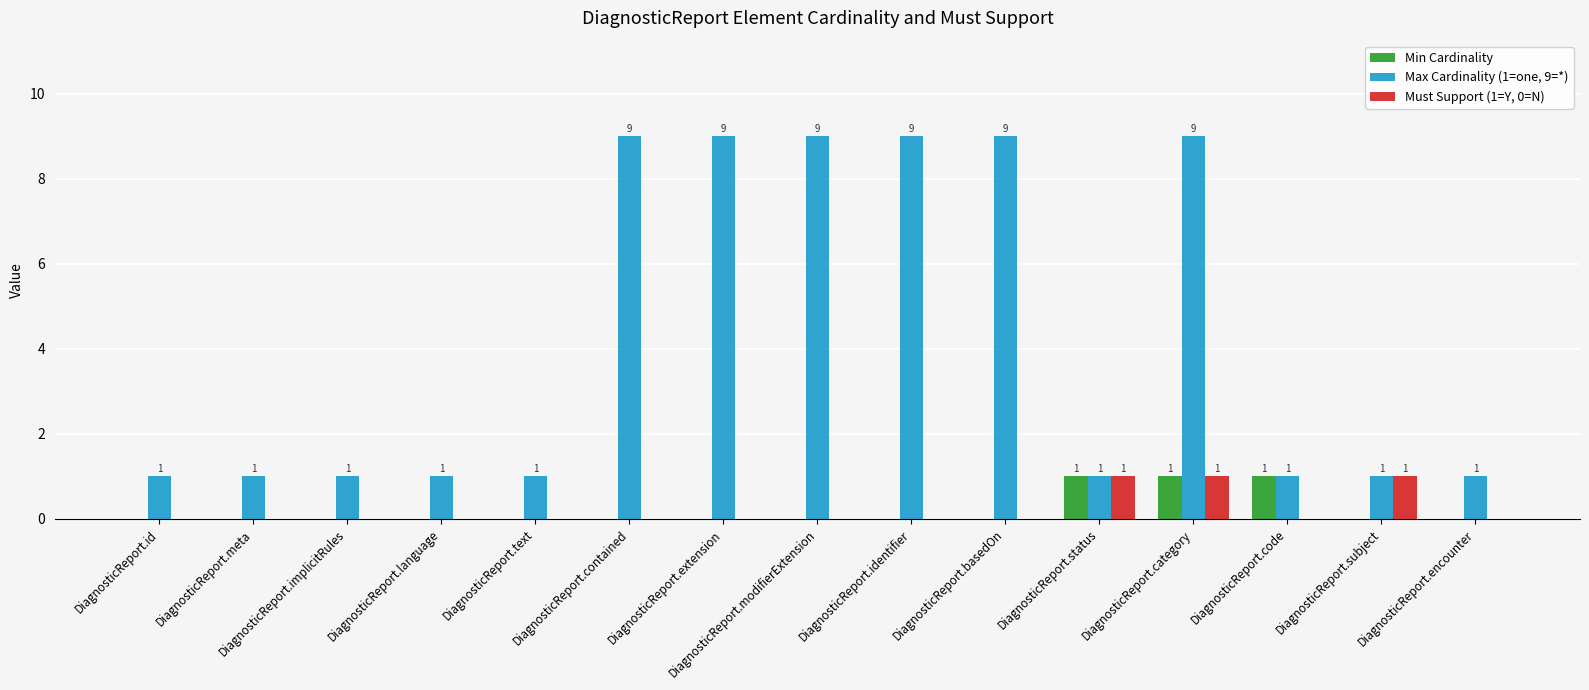

Is it true that Min Cardinality equals 2 at DiagnosticReport.status?

False